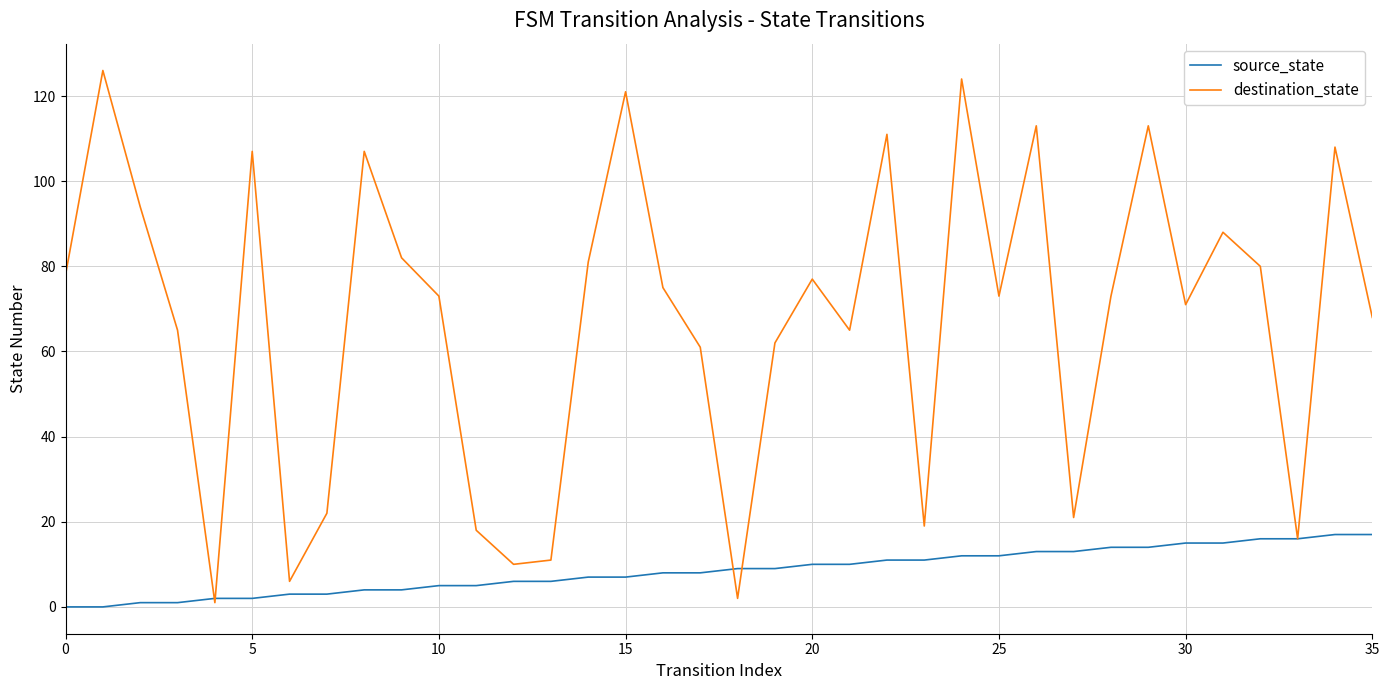

How many series are shown in this chart?

2